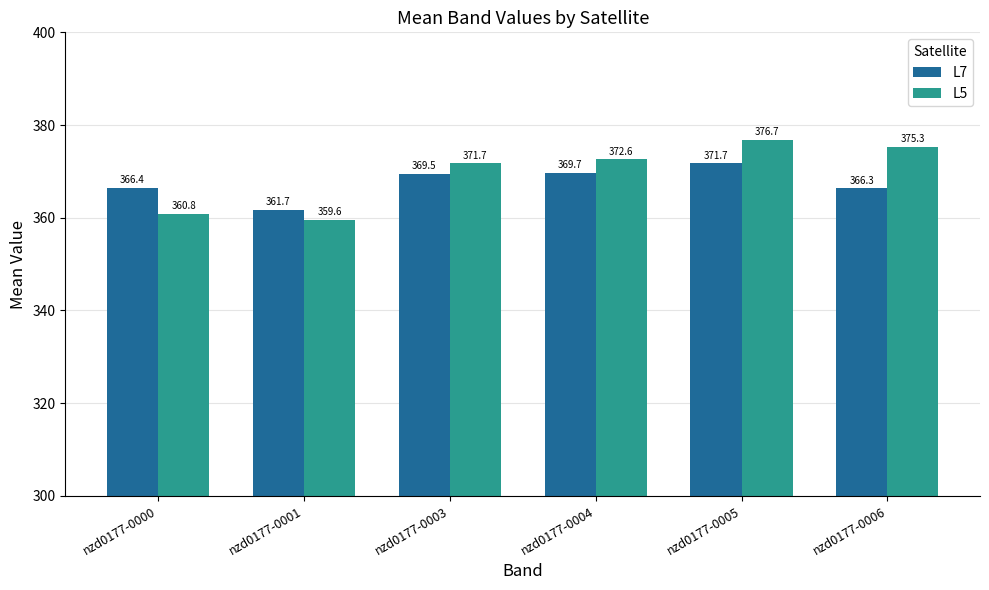

What is the difference between the L7 values at nzd0177-0003 and nzd0177-0005?

2.2